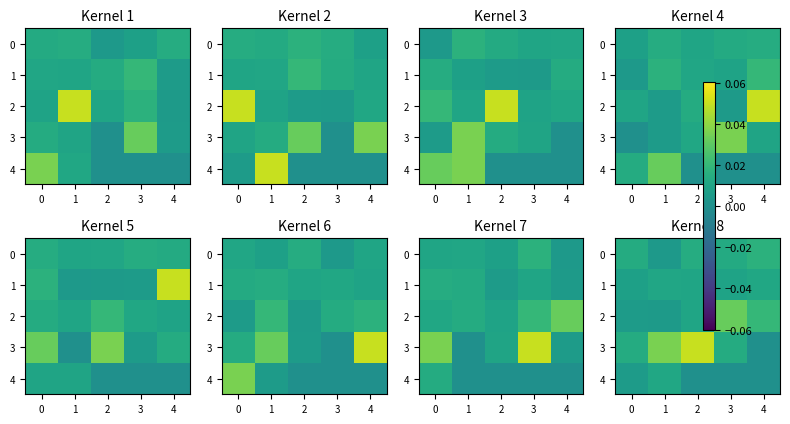

True or false: 3 has a value of 0.0 at 1.

False